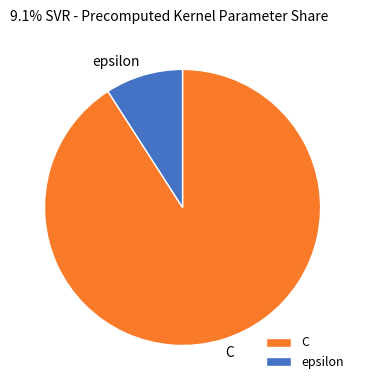

Which slice is the largest?

C